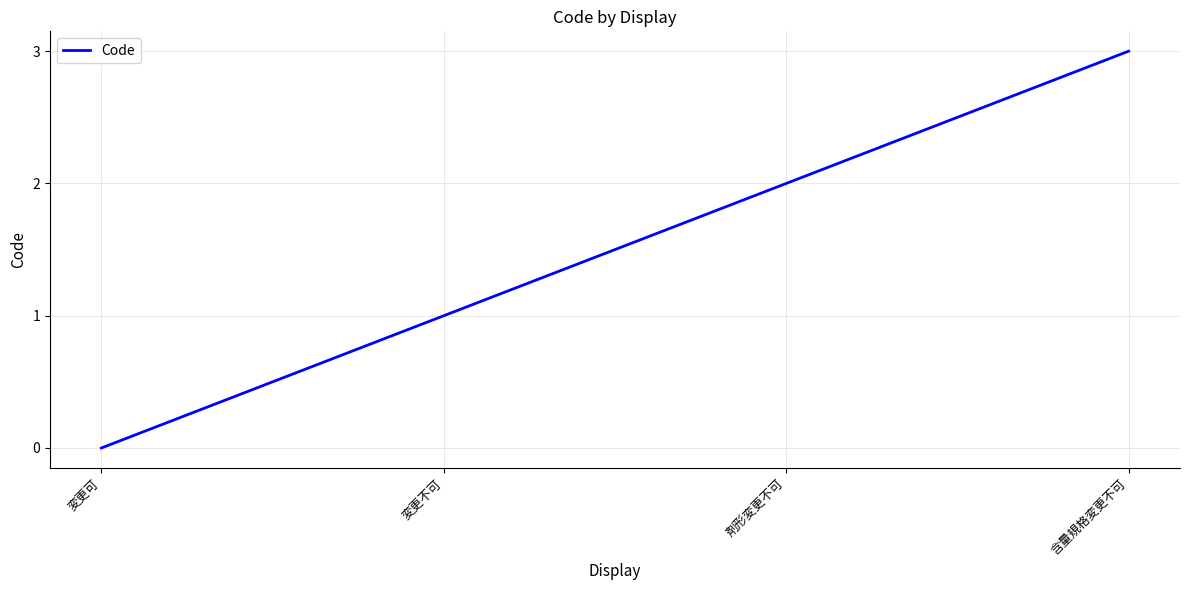

What is the difference between the maximum and minimum values?

3